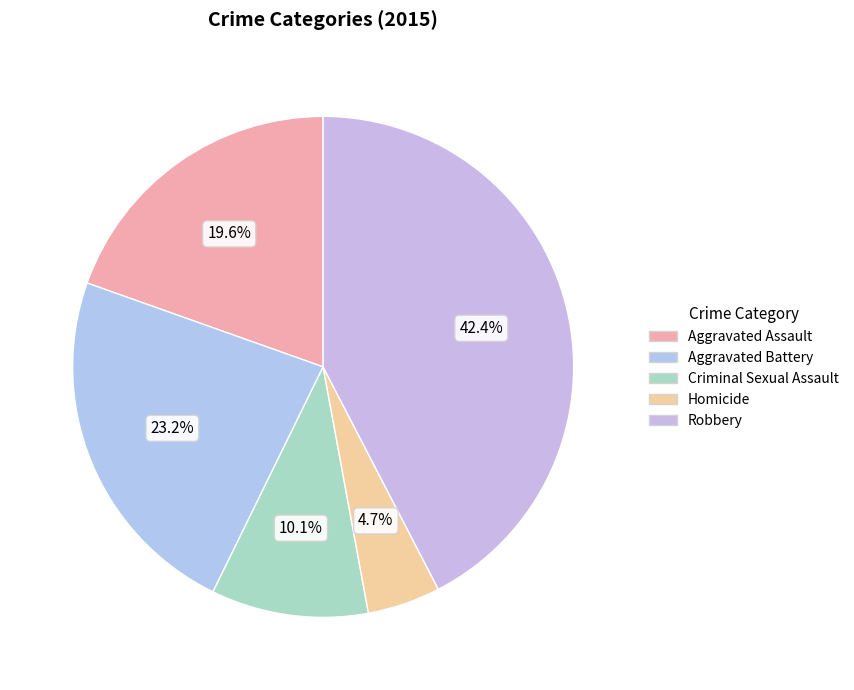

What percentage is NOT represented by Criminal Sexual Assault?

89.9%